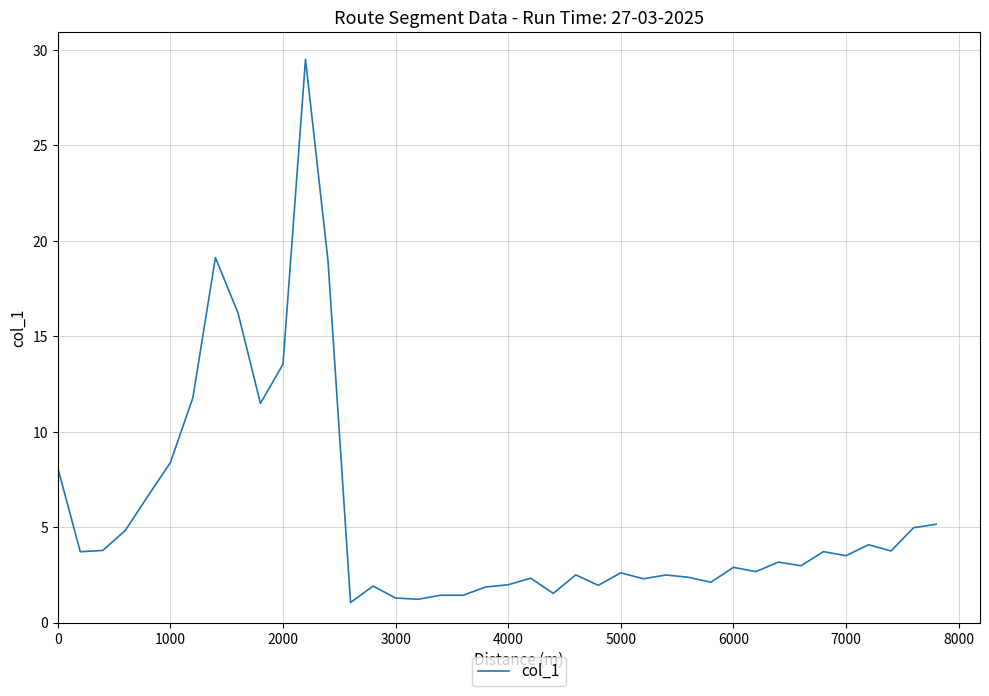

How many series are shown in this chart?

1